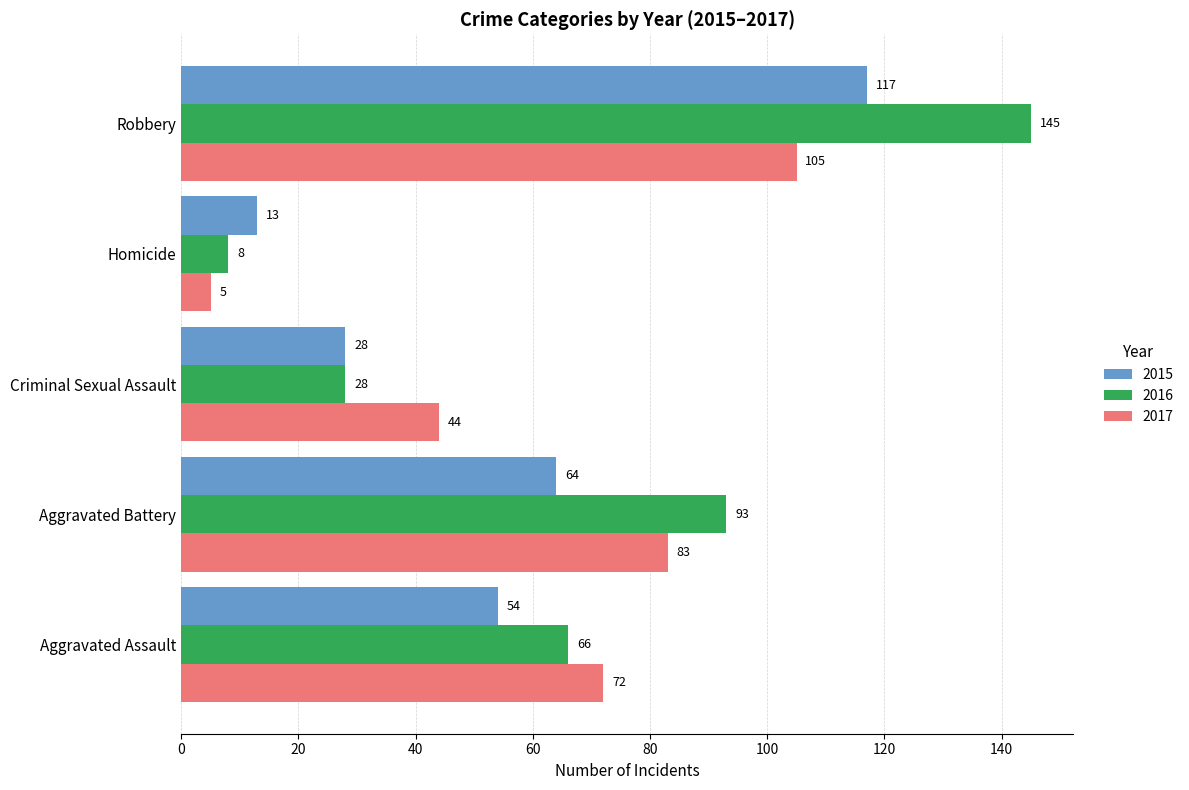

What is the sum of the 2016 values at Criminal Sexual Assault and Aggravated Assault?

94